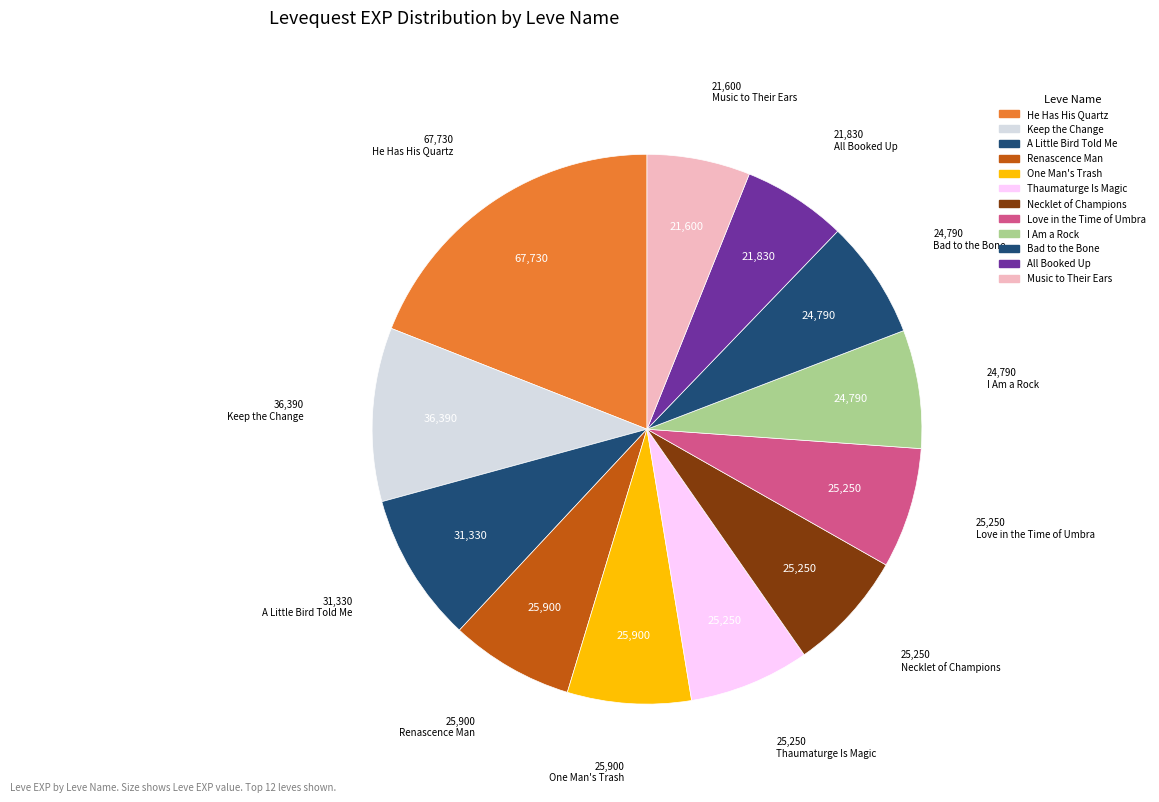

How many slices are in this pie chart?

12